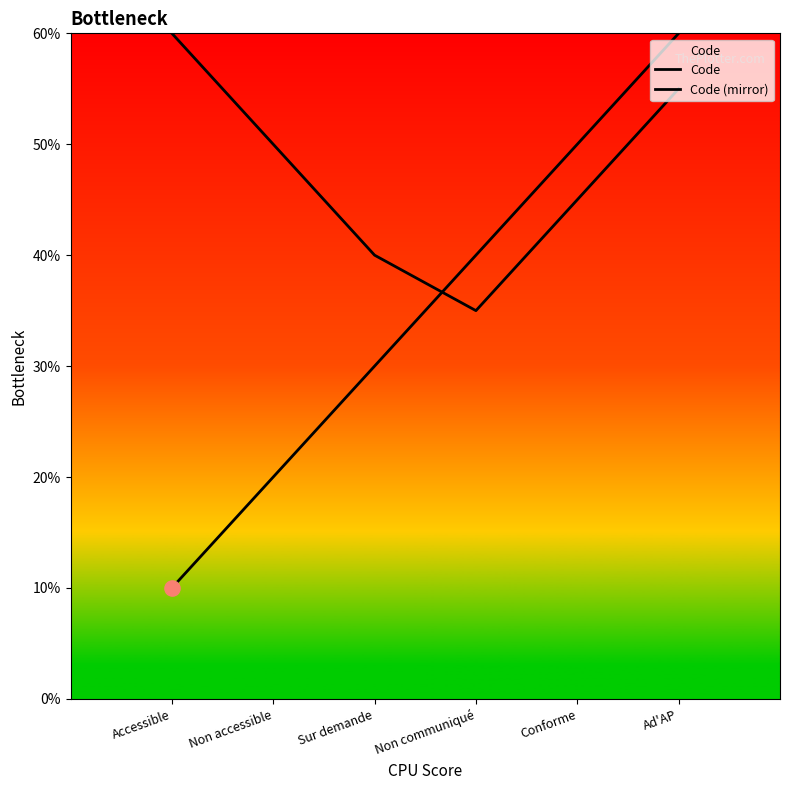

What is the total value across all series at Non accessible?

7.0